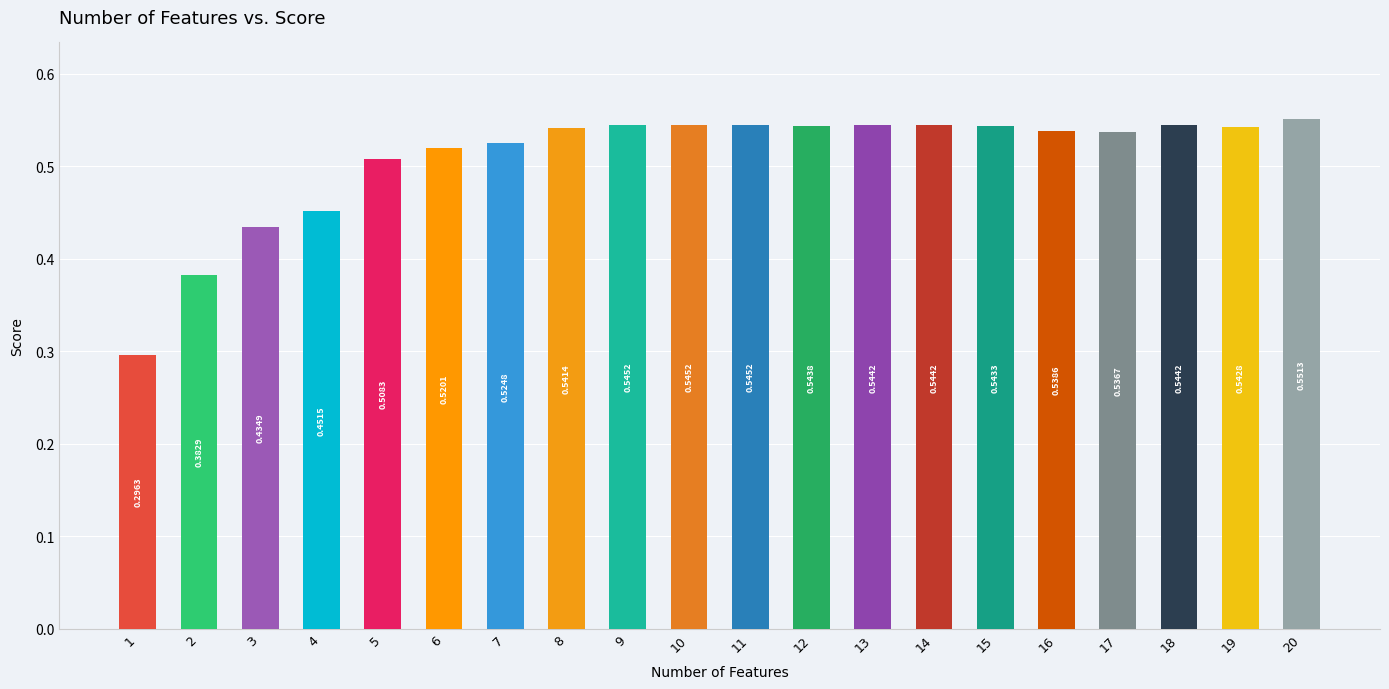

Which has a higher value, 7 or 18?

18